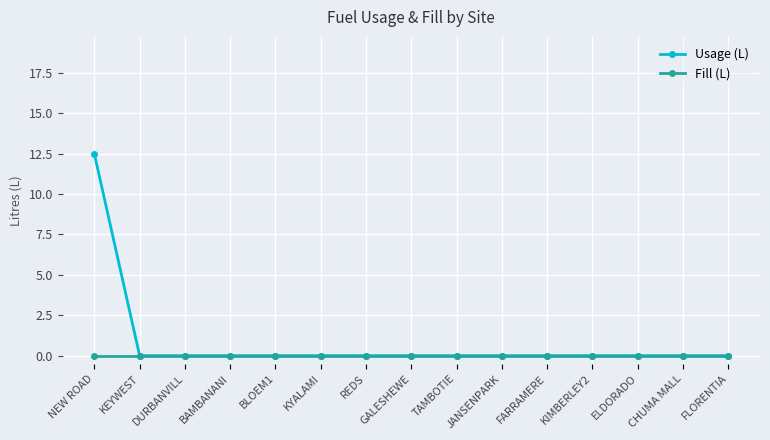

Reading left to right, transcribe all the data shown in this chart.

Usage (L): NEW ROAD=12.5	KEYWEST=0.0	DURBANVILL=0.0	BAMBANANI=0.0	BLOEM1=0.0	KYALAMI=0.0	REDS=0.0	GALESHEWE=0.0	TAMBOTIE=0.0	JANSENPARK=0.0	FARRAMERE=0.0	KIMBERLEY2=0.0	ELDORADO=0.0	CHUMA MALL=0.0	FLORENTIA=0.0
Fill (L): NEW ROAD=0.0	KEYWEST=0.0	DURBANVILL=0.0	BAMBANANI=0.0	BLOEM1=0.0	KYALAMI=0.0	REDS=0.0	GALESHEWE=0.0	TAMBOTIE=0.0	JANSENPARK=0.0	FARRAMERE=0.0	KIMBERLEY2=0.0	ELDORADO=0.0	CHUMA MALL=0.0	FLORENTIA=0.0